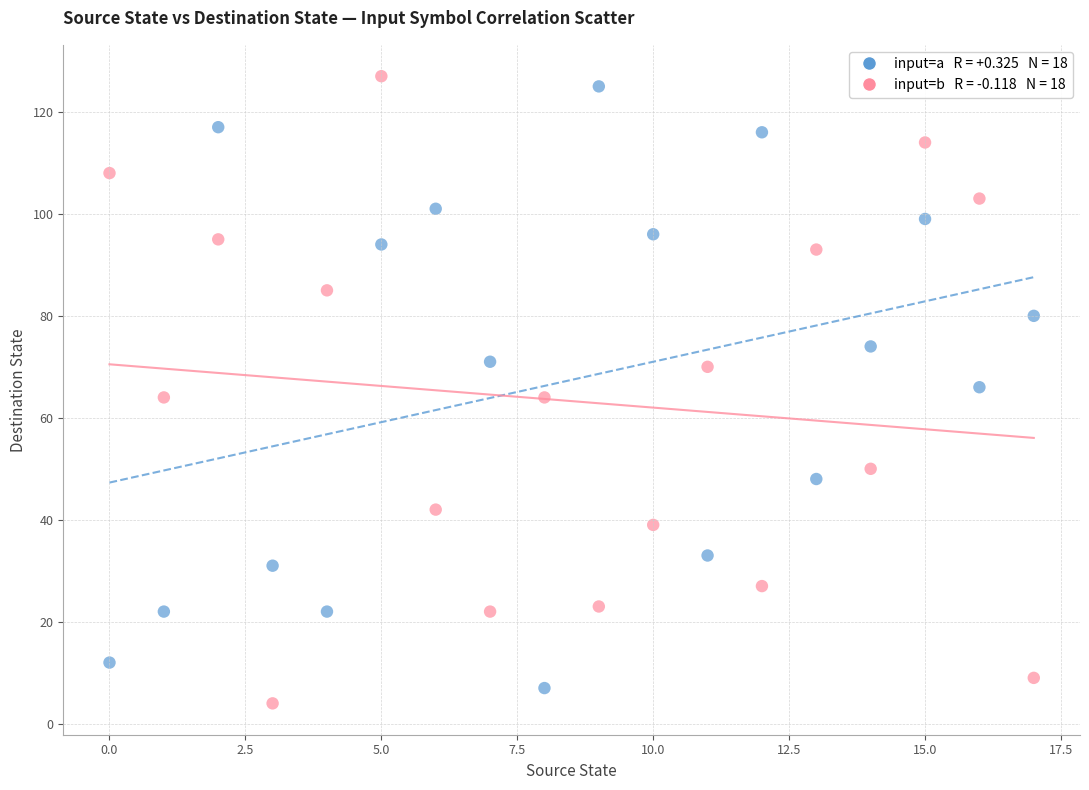

Across all data points, what is the range of Y values (max minus min)?

123